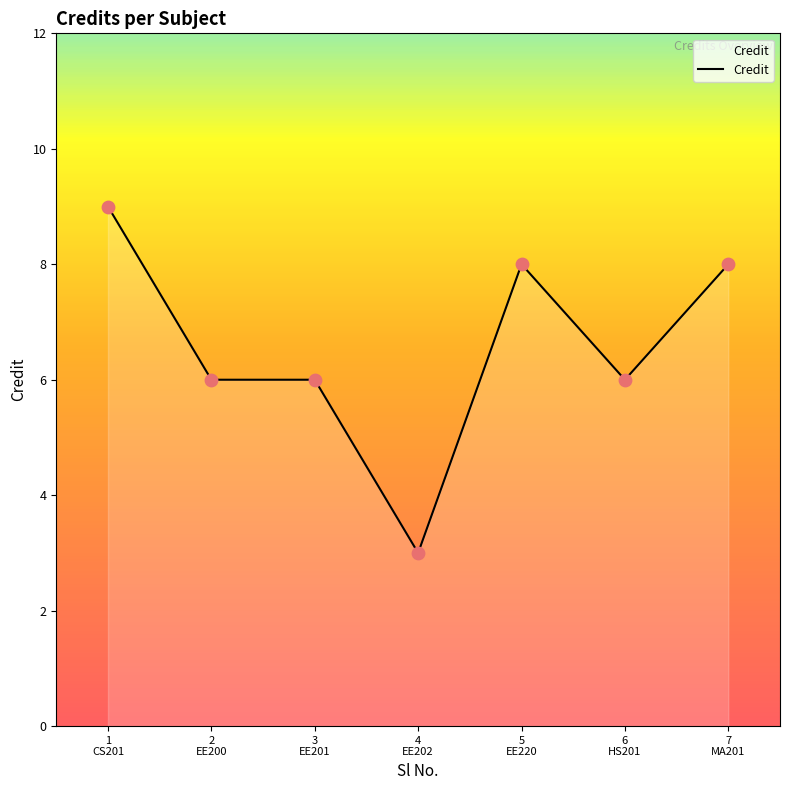

Between 7
MA201 and 2
EE200, which is larger?

7
MA201